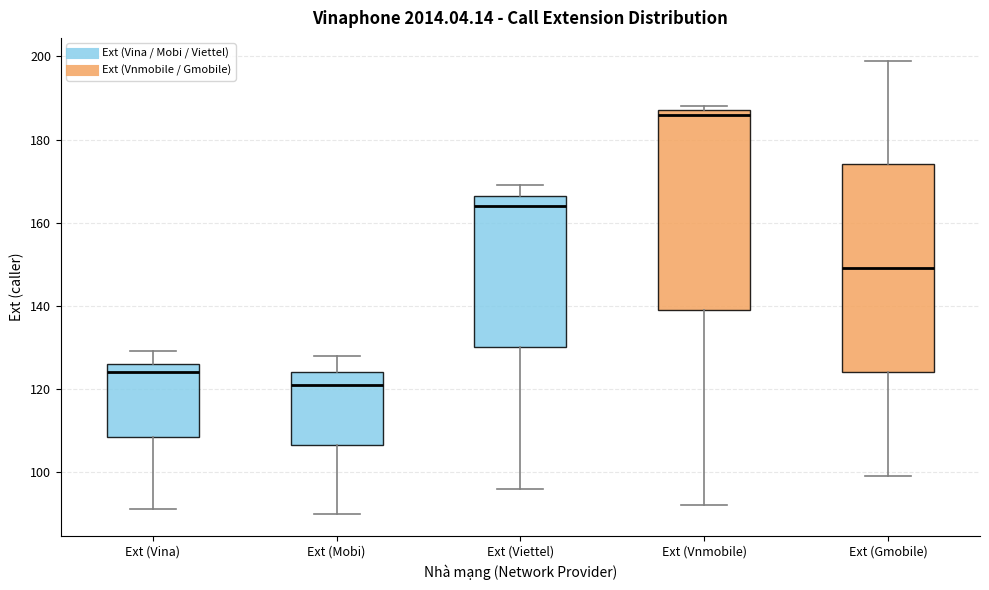

Which box's median line is the lowest?

Ext (Mobi)